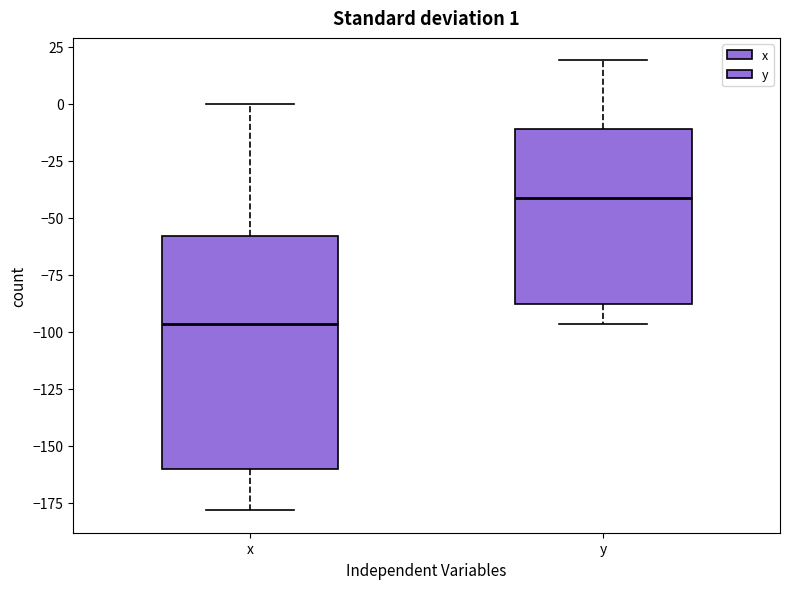

Which box has the lowest median line?

x